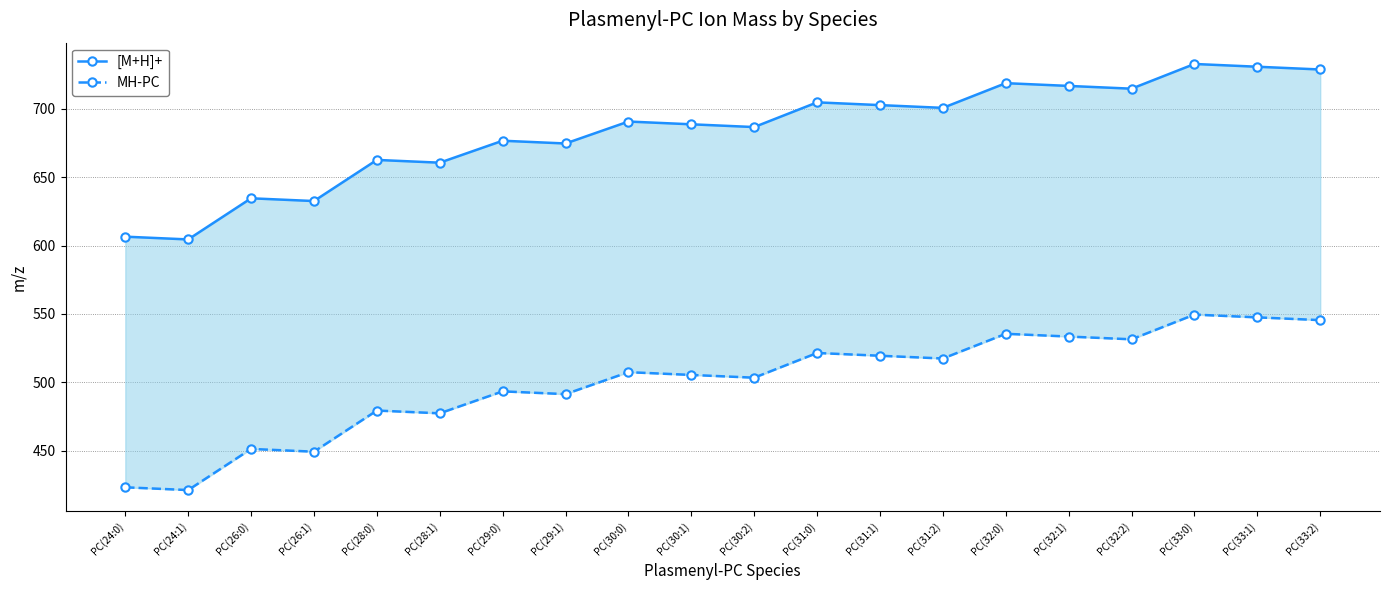

At which category is the sum across all series the highest?

PC(33:0)